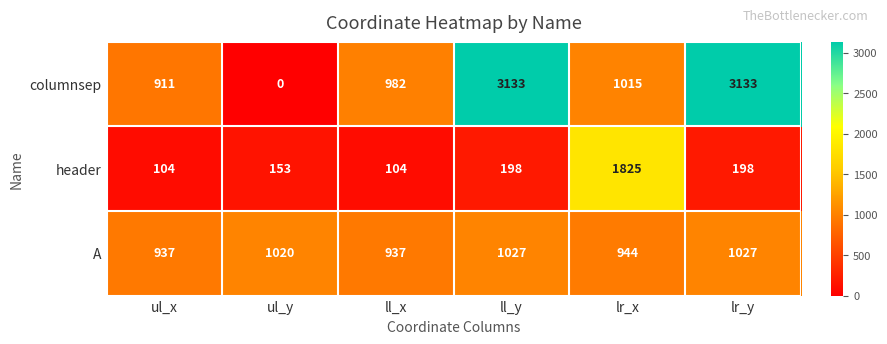

Count the number of categories in the chart.

6